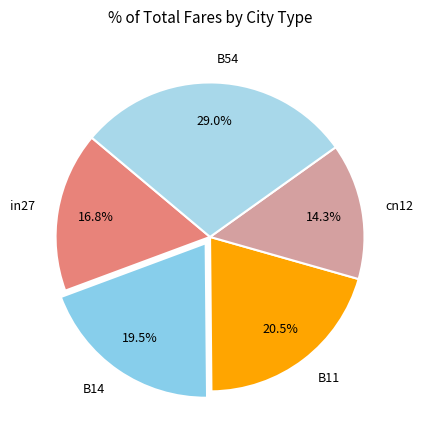

How many slices are in this pie chart?

5